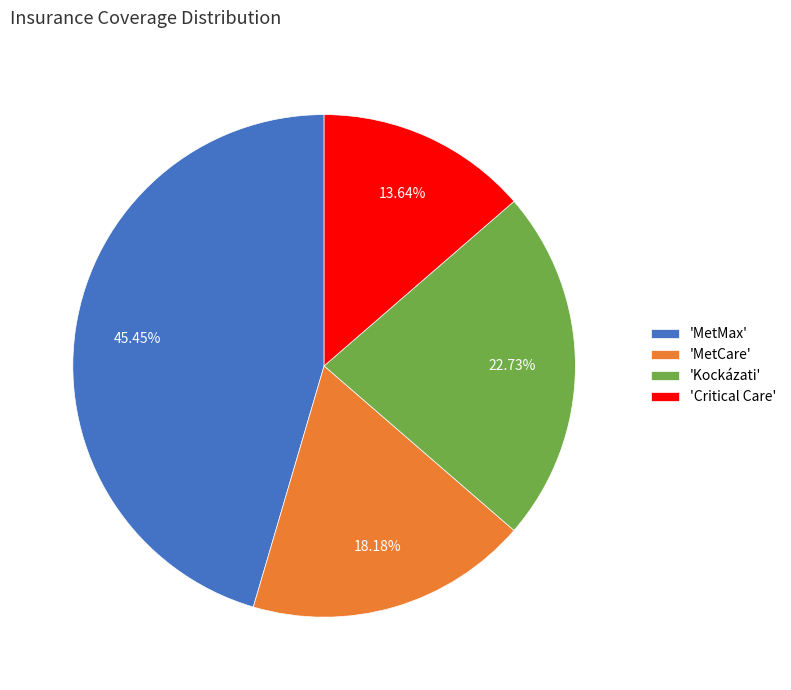

Combined, do 'Critical Care' and 'MetCare' account for over 50%?

No